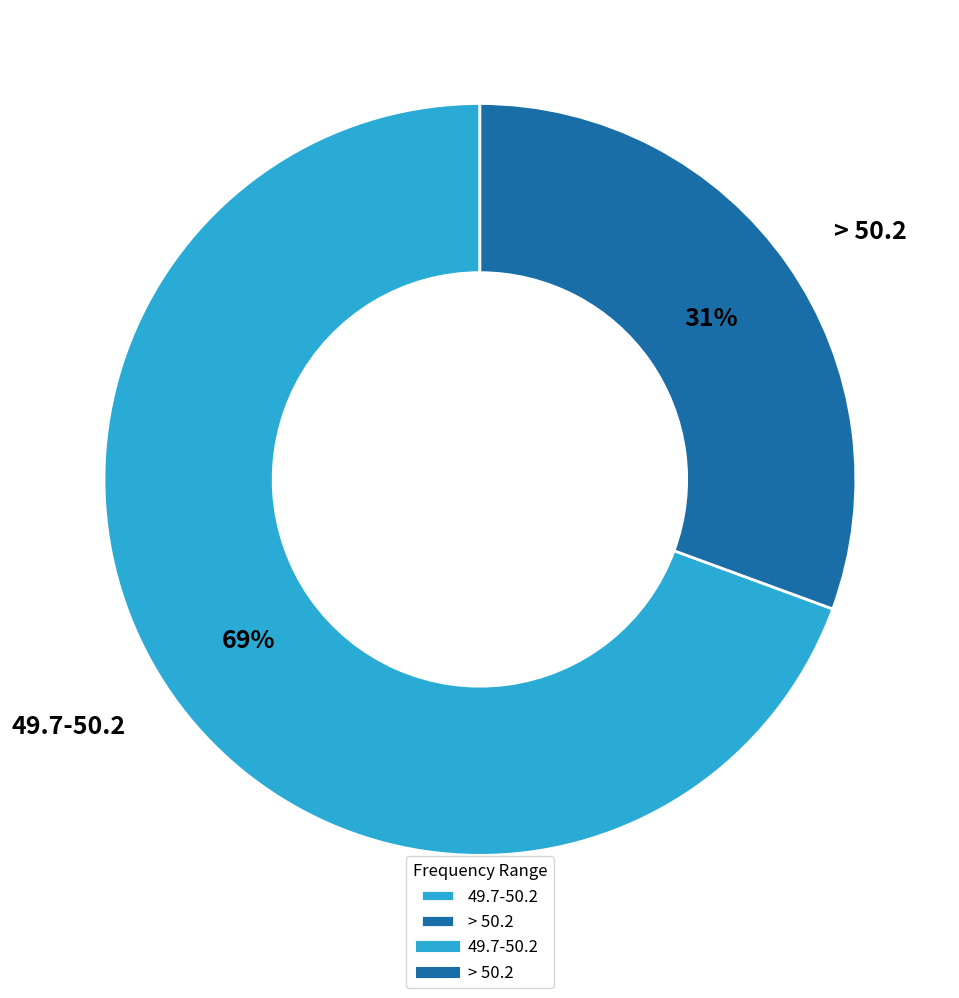

What is the largest slice in the pie chart?

49.7-50.2